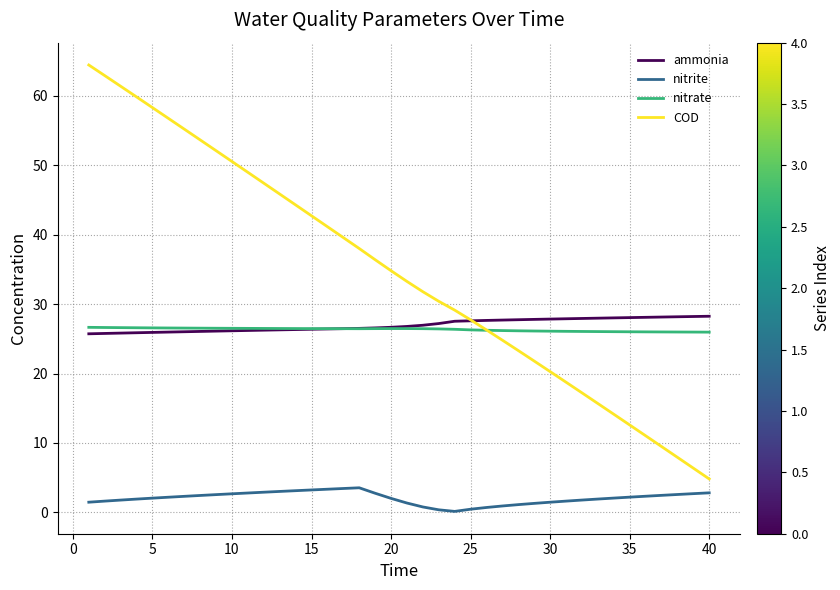

Is this an area chart (filled region under the line)?

No